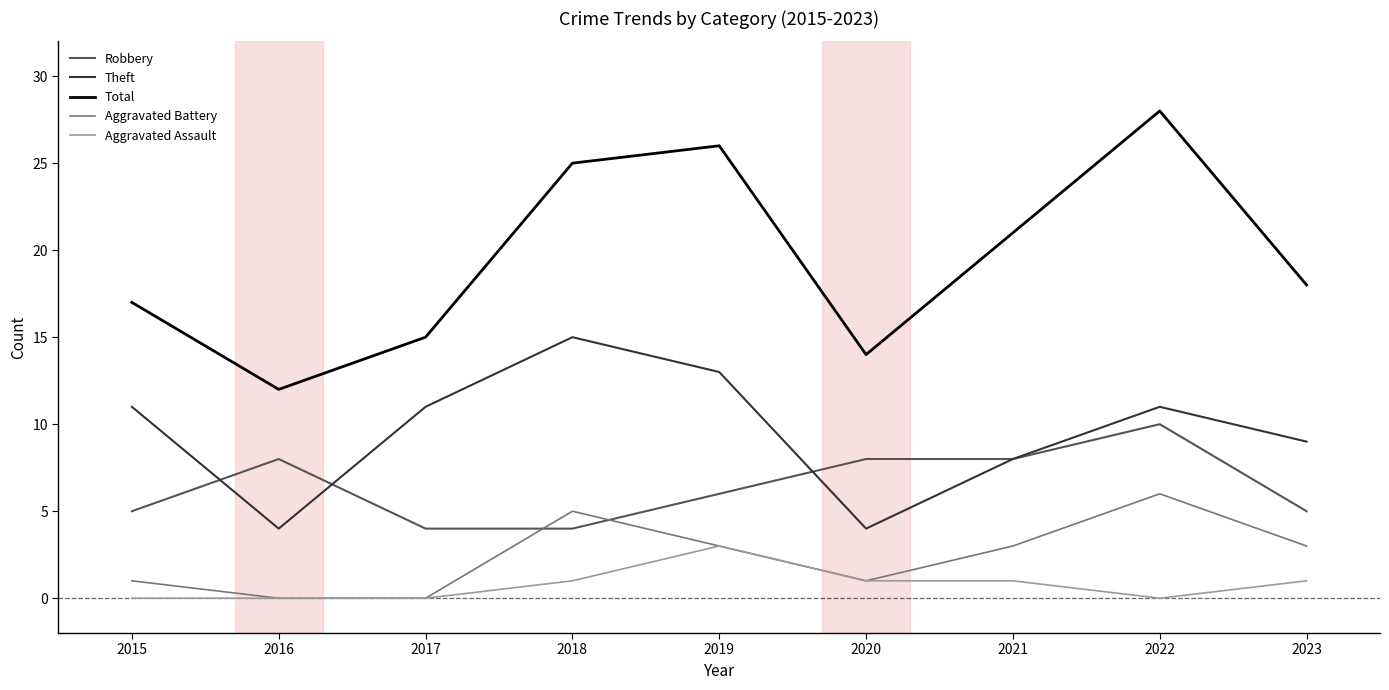

What is the difference between the highest and lowest values at 2019?

23